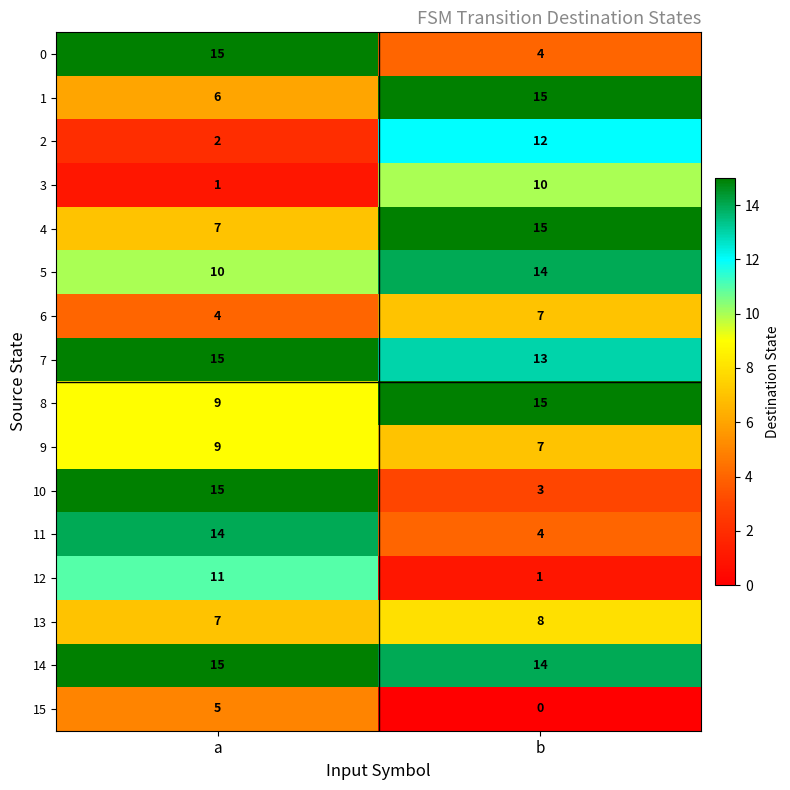

Which label corresponds to the smallest value in the chart?

b